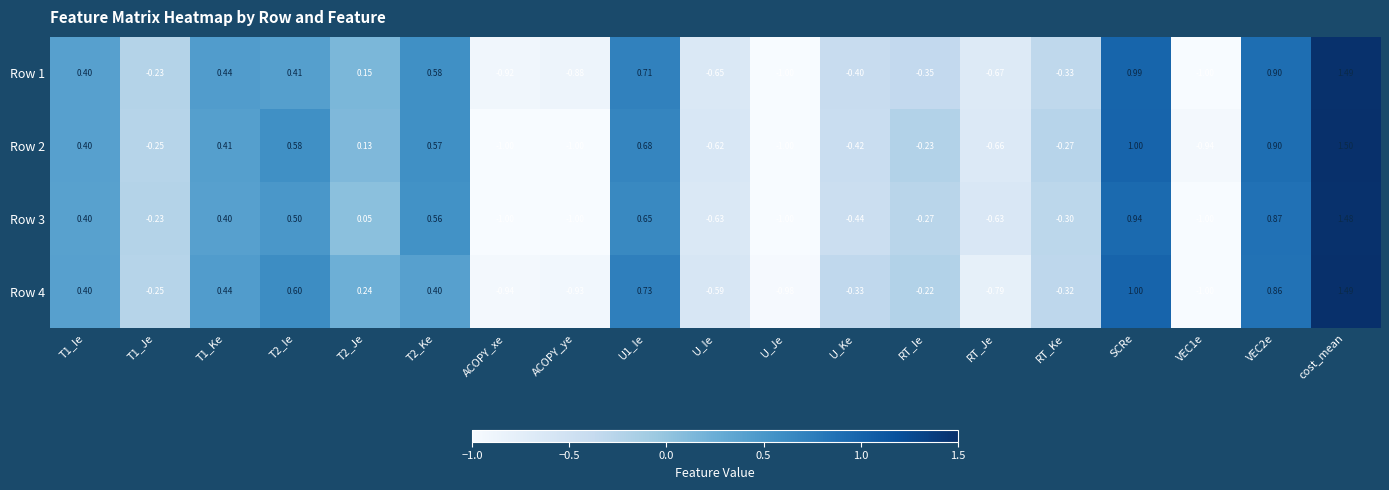

What is the greatest value displayed?

1.5